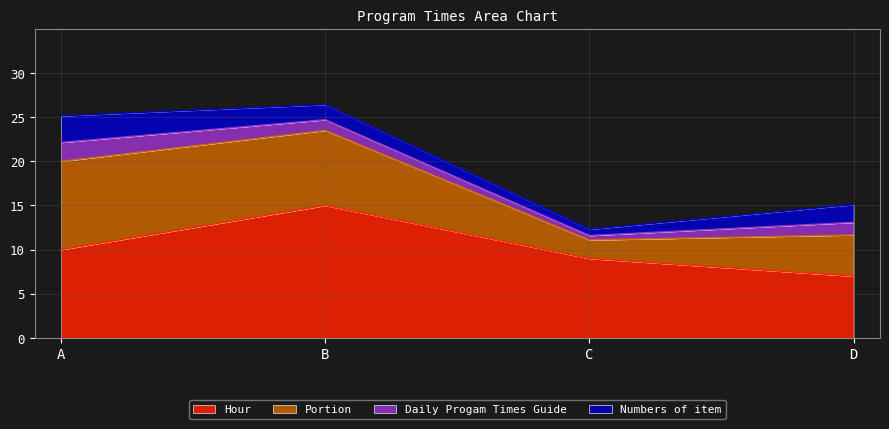

What is the lowest value of the Hour series?

7.0